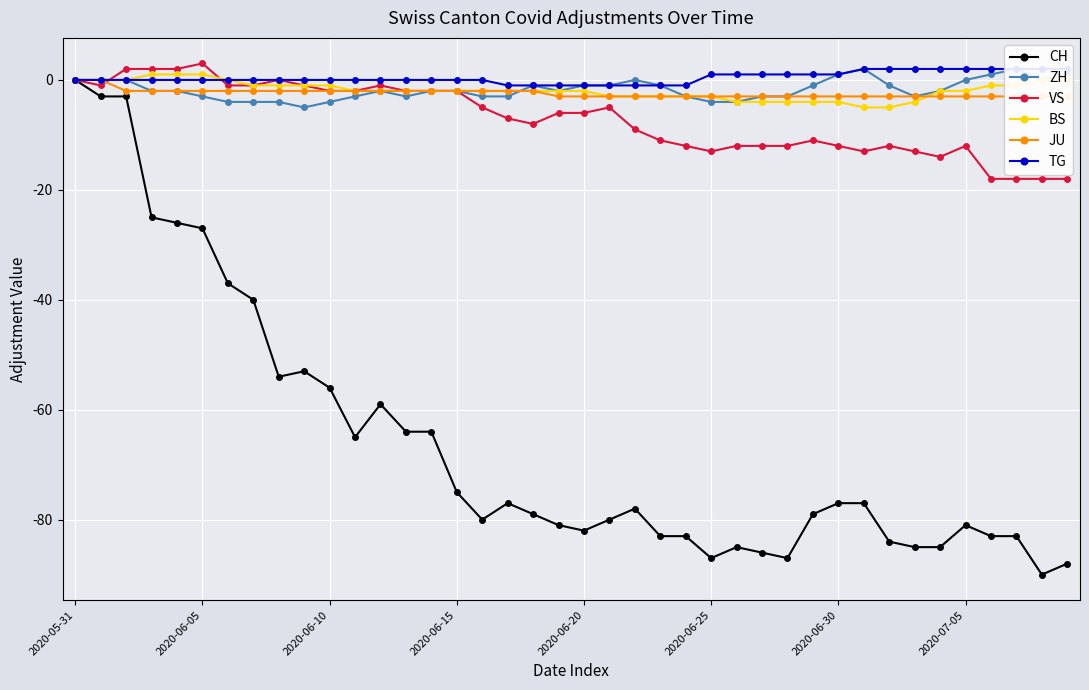

Which series has the widest spread of values?

CH